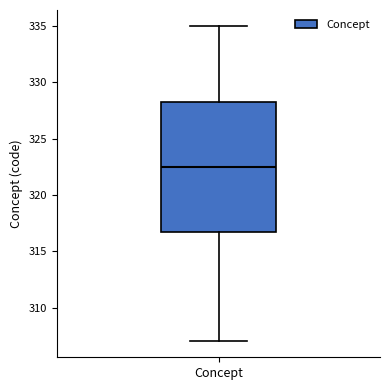

Transcribe this box plot: give where the median line is, the range the box spans, and where the two whiskers end, as read against the y-axis. The values are not printed on the chart, so give them approximately, as read against the axis.

median 322.5, box 317.0 to 328.5, whiskers 307.0 to 335.0